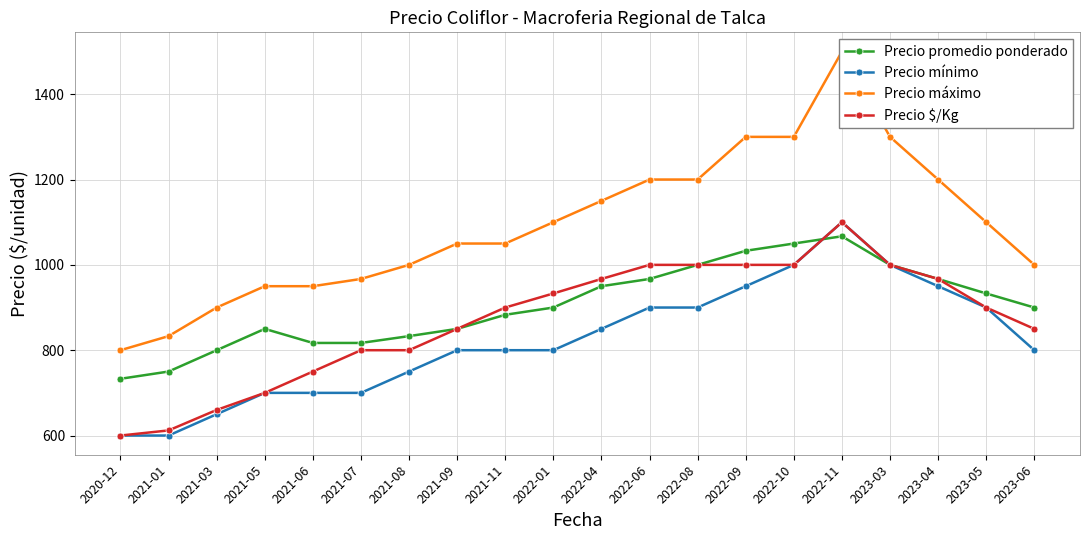

How many lines are shown in the chart?

4